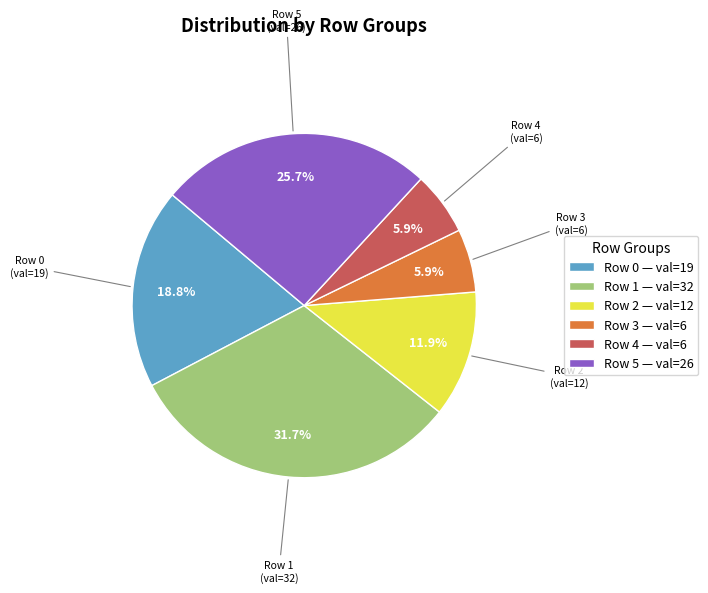

Is there any slice that represents more than half of the pie?

No